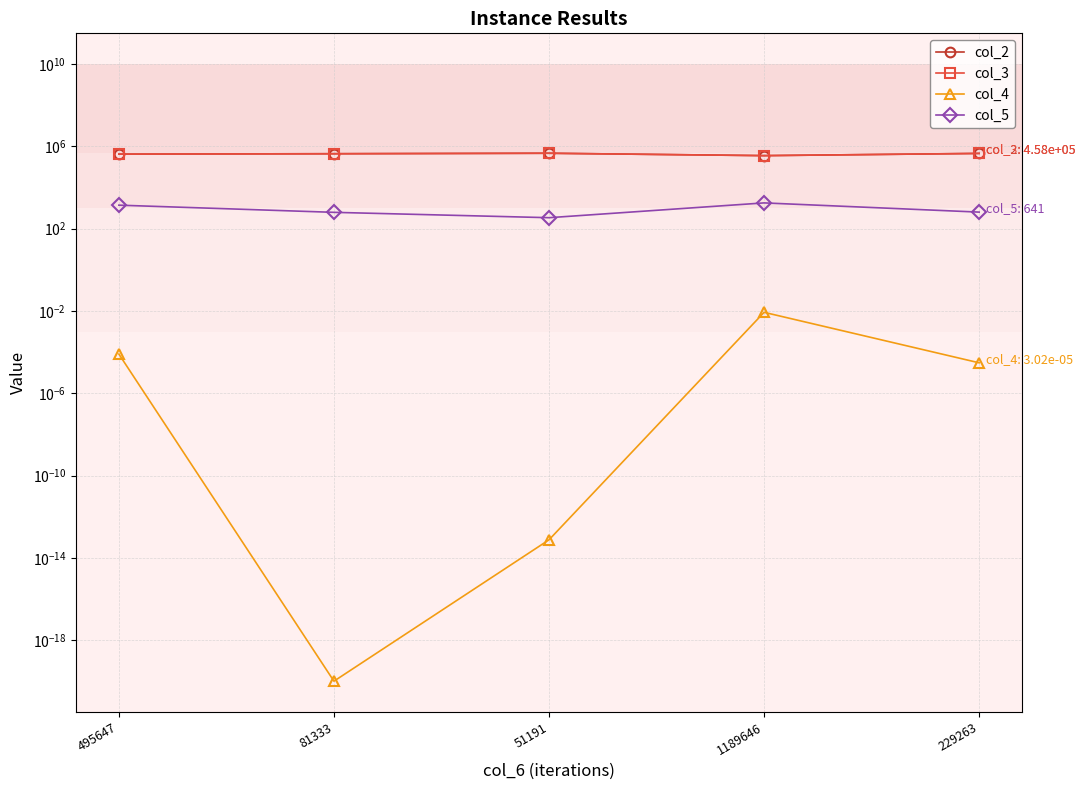

In col_4, how many points are lower than both neighbors (excluding endpoints)?

1